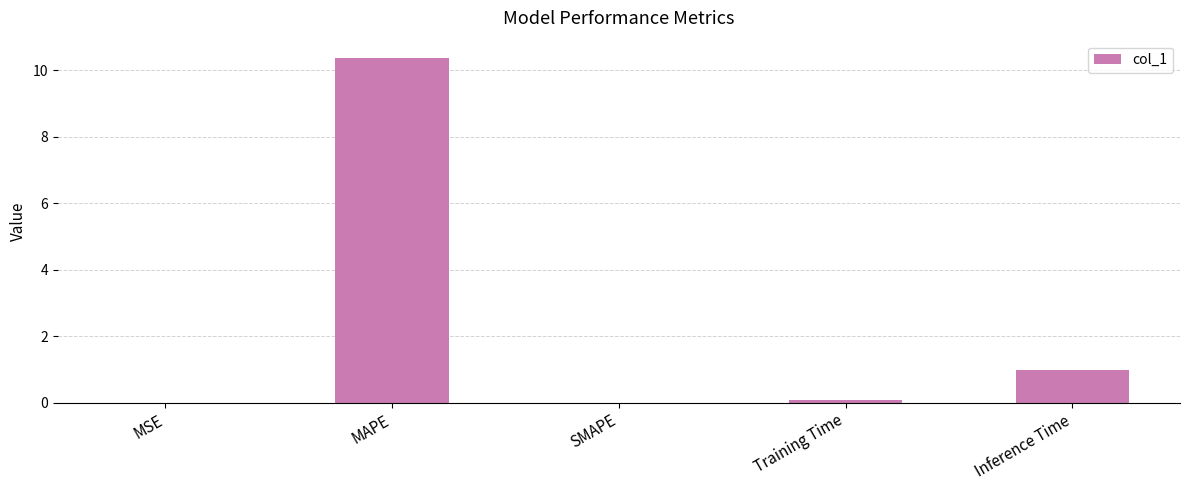

Count the number of categories in the chart.

5